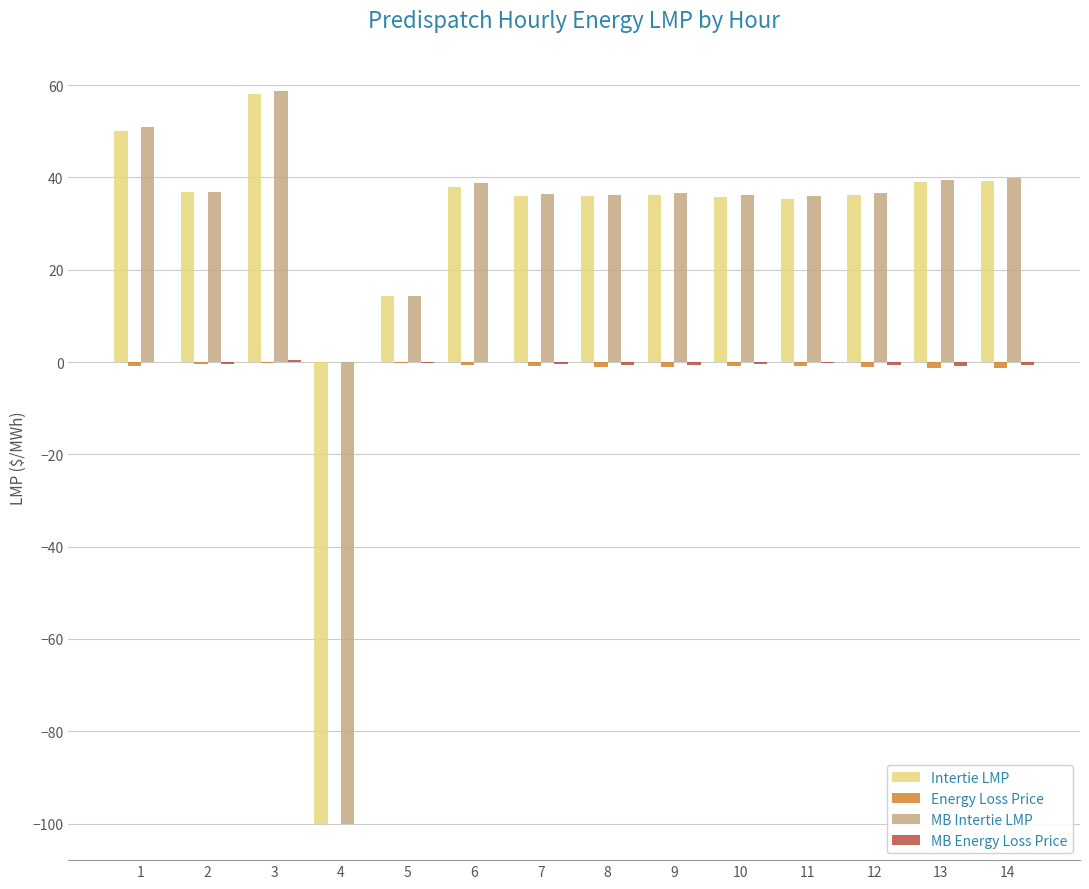

True or false: MB Intertie LMP has a value of 52.4 at 10.

False